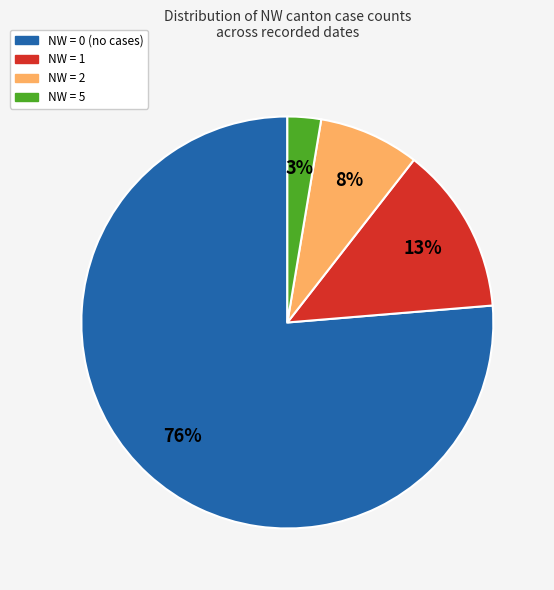

Does any single category account for the majority?

Yes